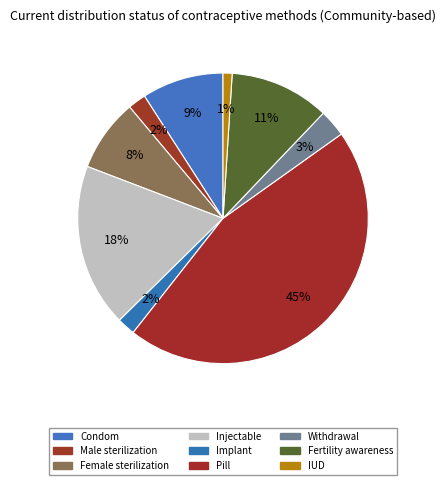

Is it true that Withdrawal is 1% of the pie?

False